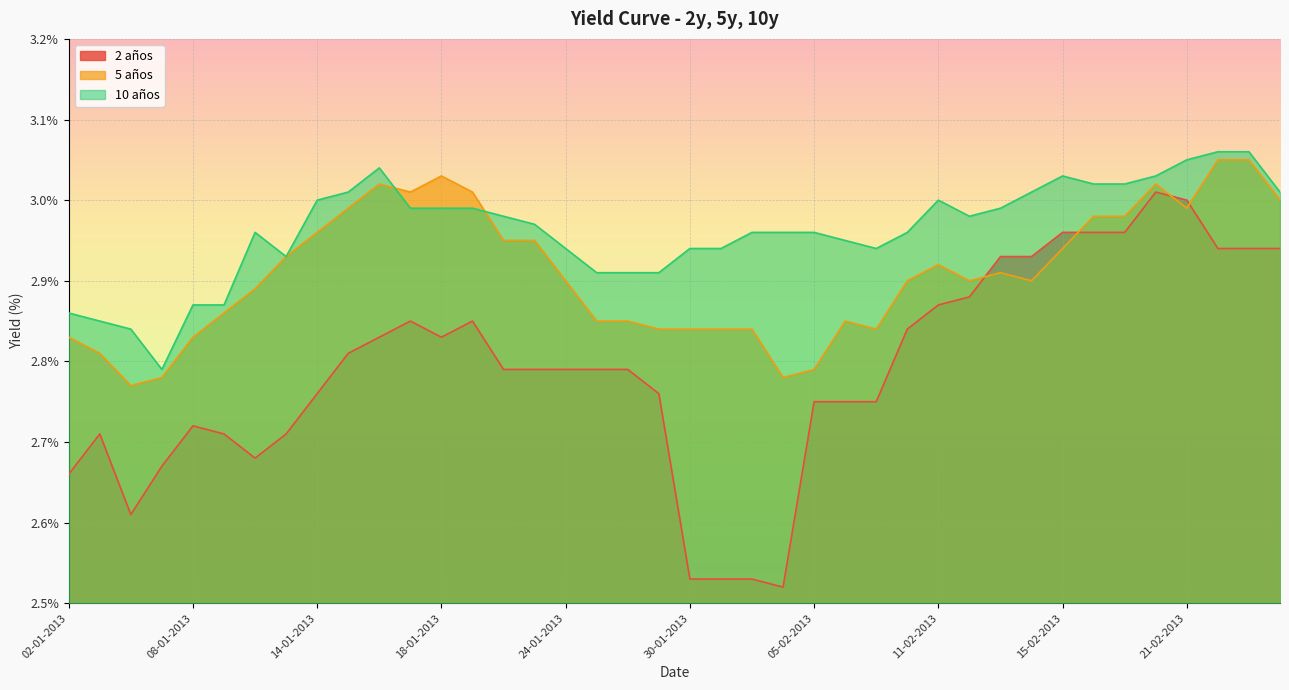

What are all the series names shown in the legend?

2 años, 5 años, 10 años